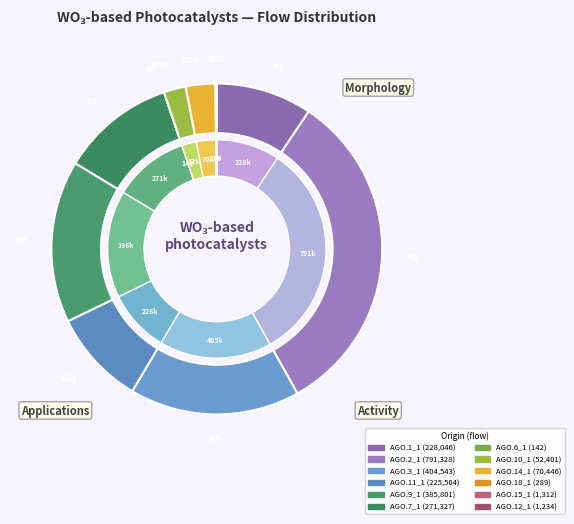

Which has a higher value, AGO.2_1 or AGO.7_1?

AGO.2_1